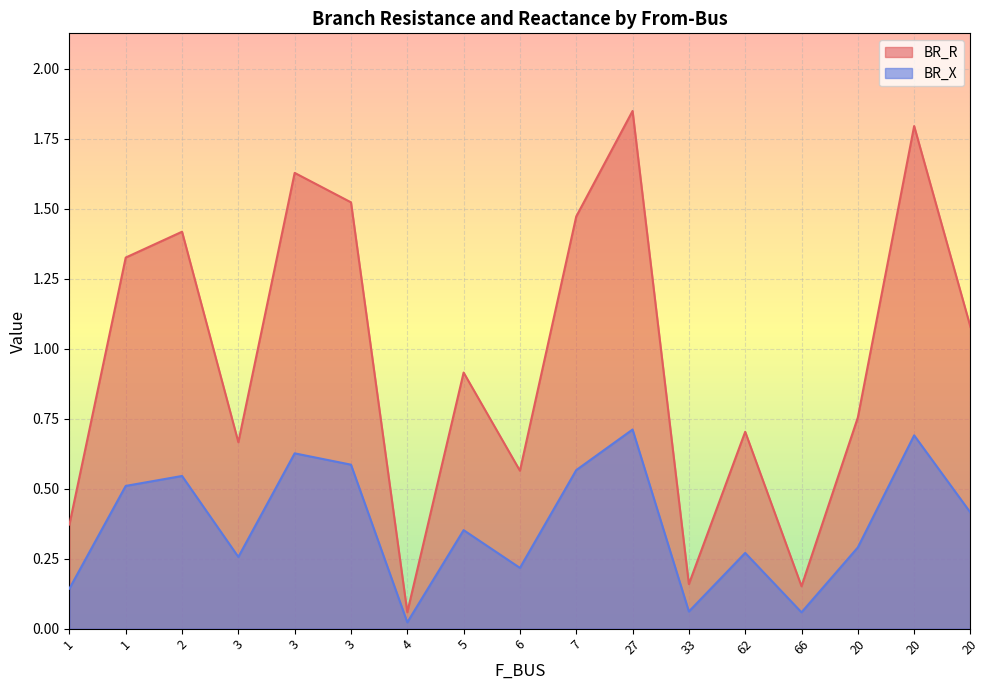

Where is BR_X nearest to the value 0?

4